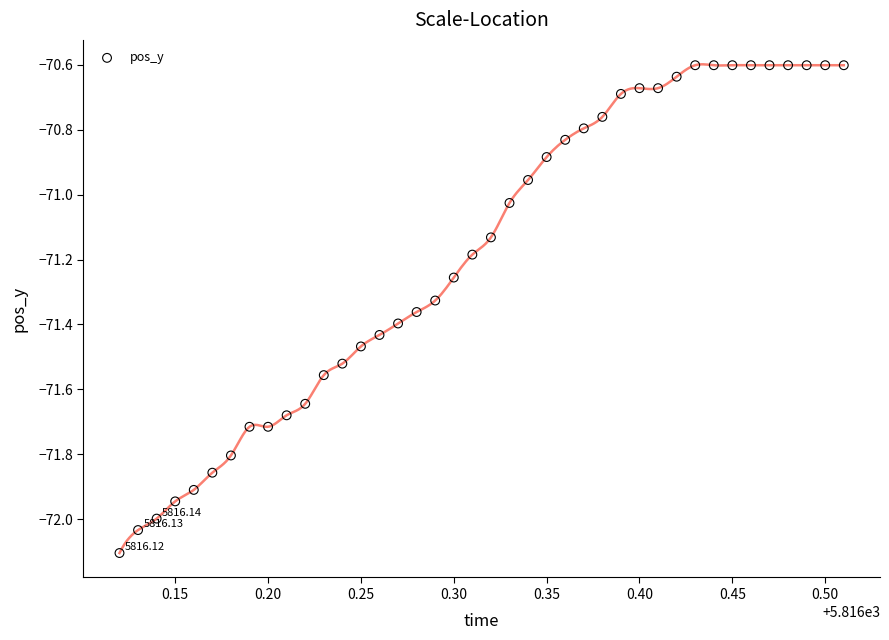

What is the range of X values (max minus min)?

0.4